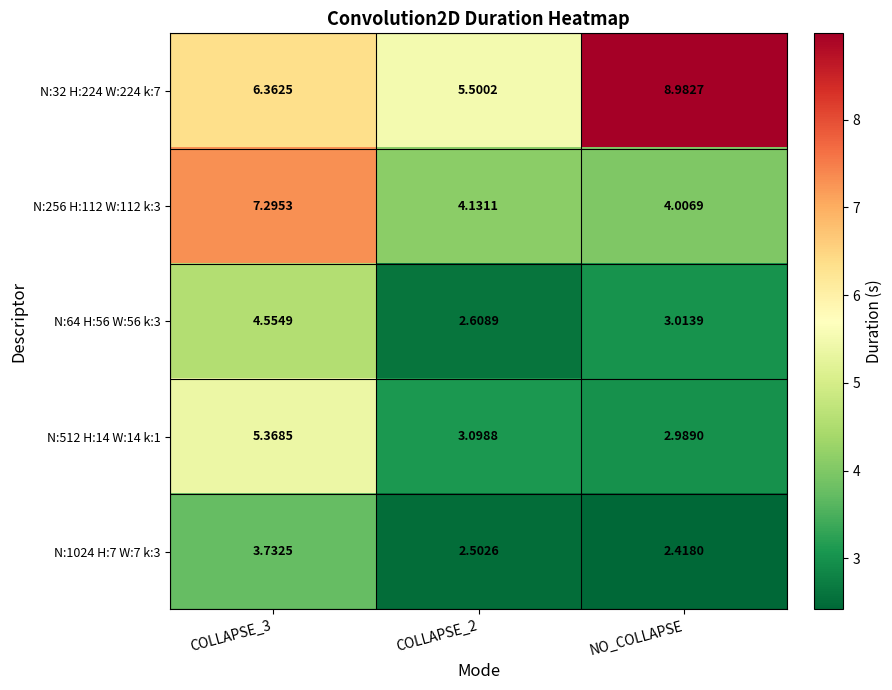

At which category does the chart reach its peak across all series?

NO_COLLAPSE